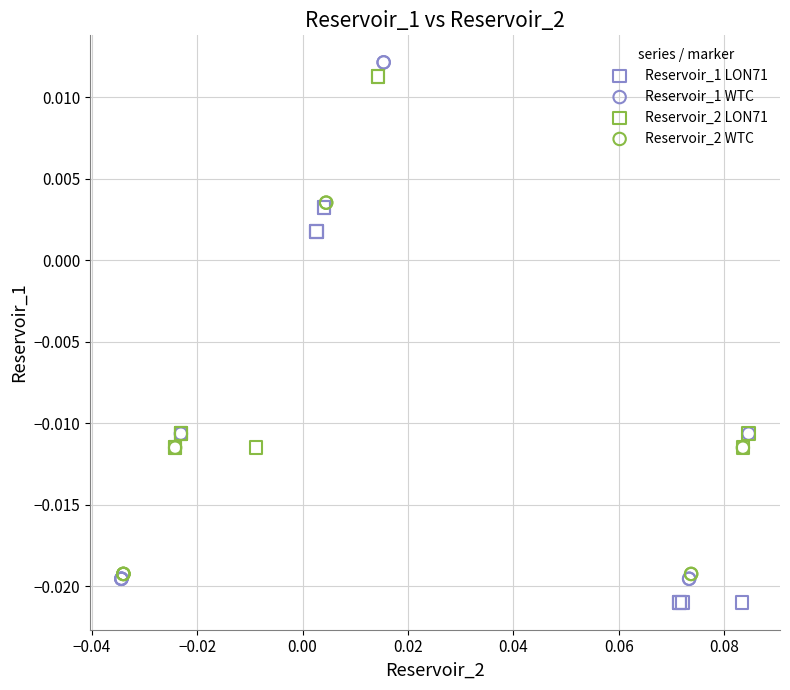

What are all the series names shown in the legend?

Reservoir_1 LON71, Reservoir_1 WTC, Reservoir_2 LON71, Reservoir_2 WTC